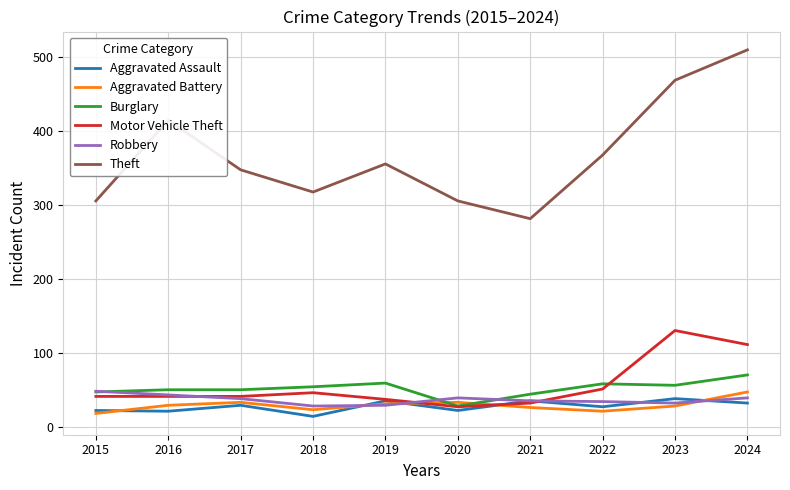

Which label corresponds to the largest value in the chart?

2024